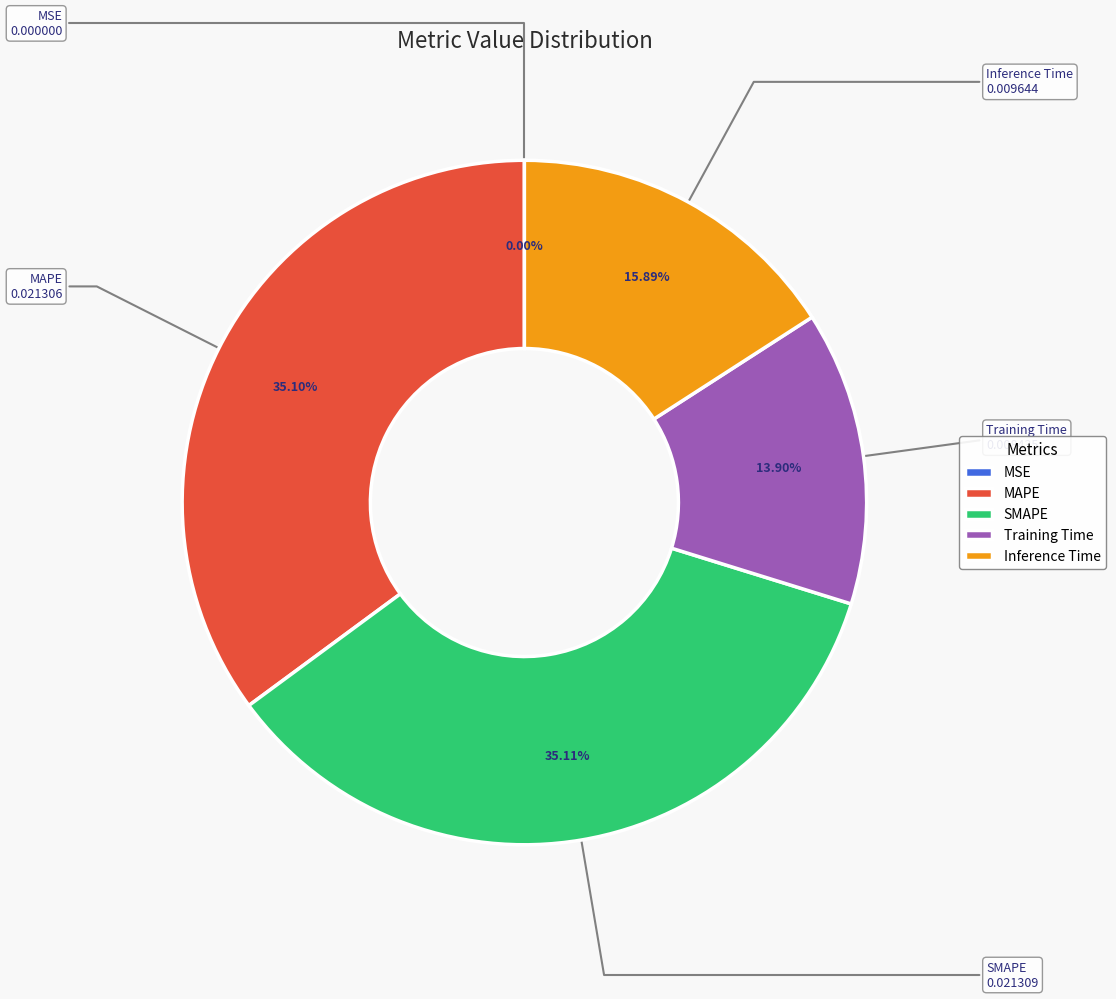

Is MAPE the majority of the pie?

No